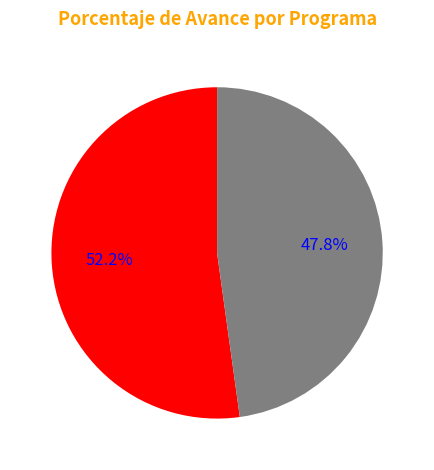

Is there any slice that represents more than half of the pie?

Yes